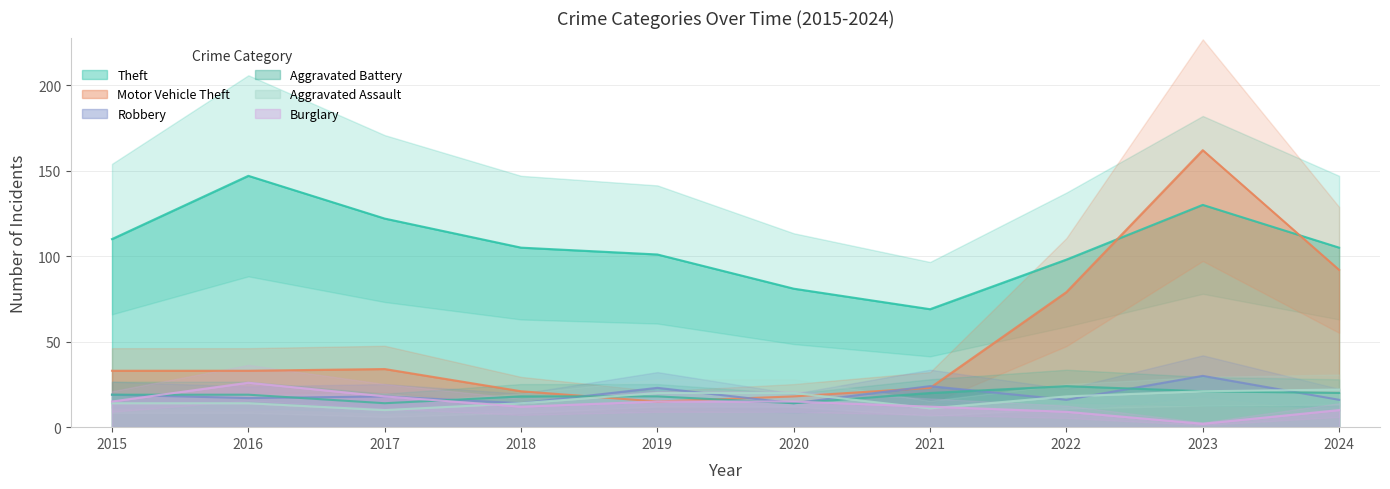

What is the spread (max minus min) of values at 2020?

67